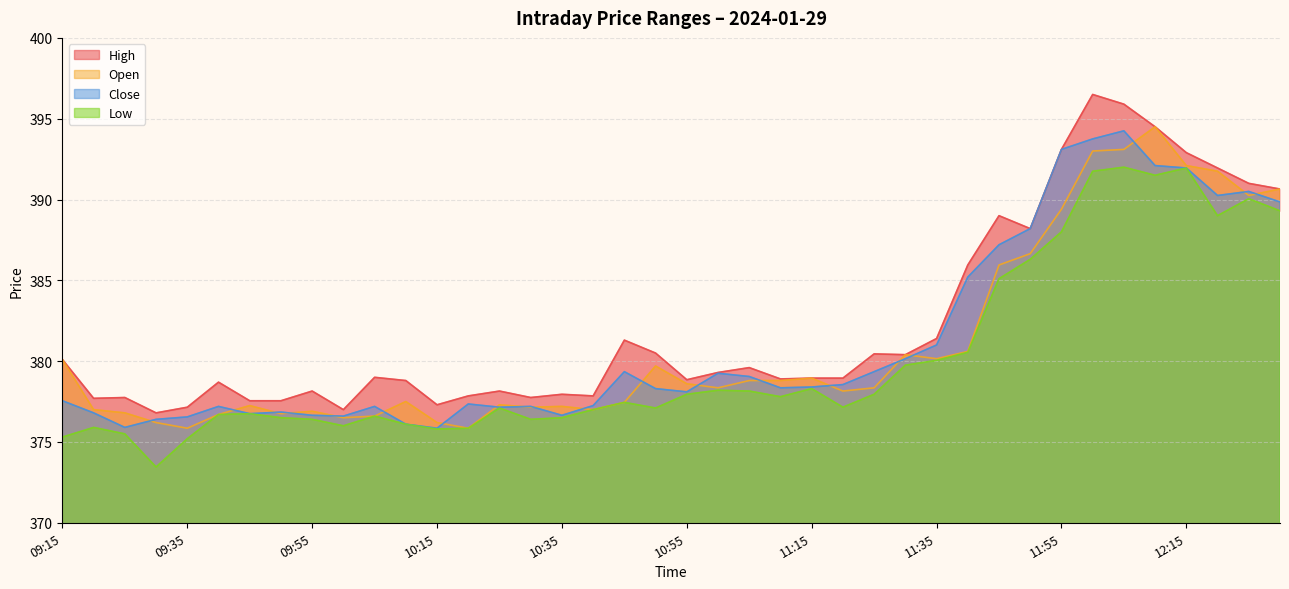

True or false: Low and Open intersect in this chart.

False